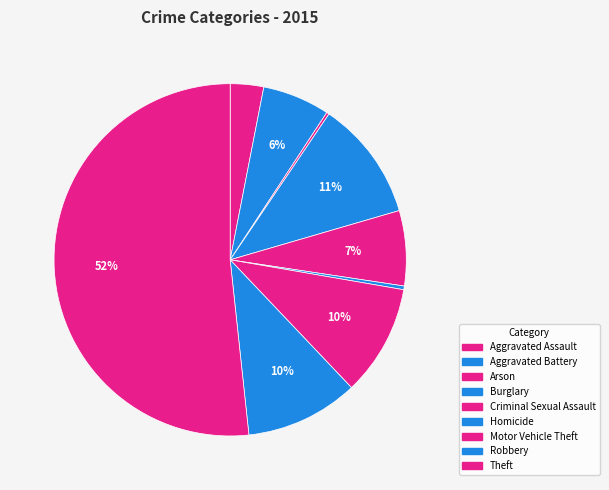

Which slice is the smallest?

Arson